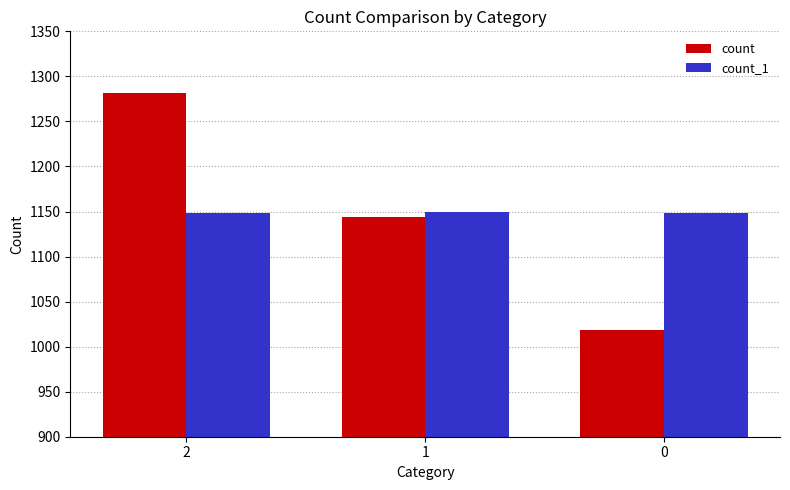

At which label does count reach its peak?

2